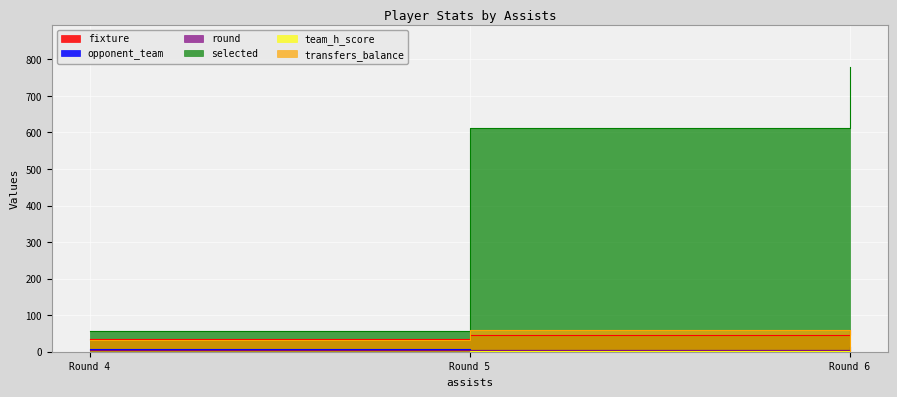

The value of opponent_team at Round 6 is 22. True or false?

False